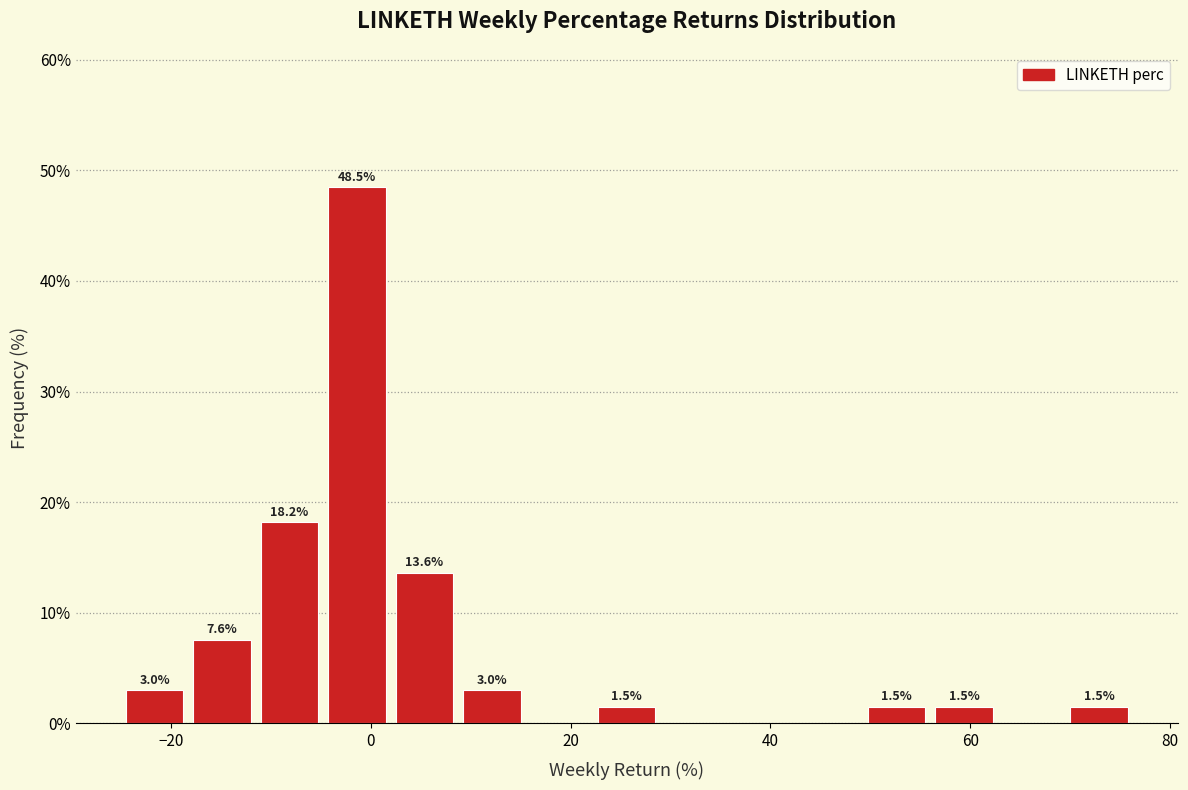

Read against the x-axis, roughly where is the centre of the tallest bar?

-2